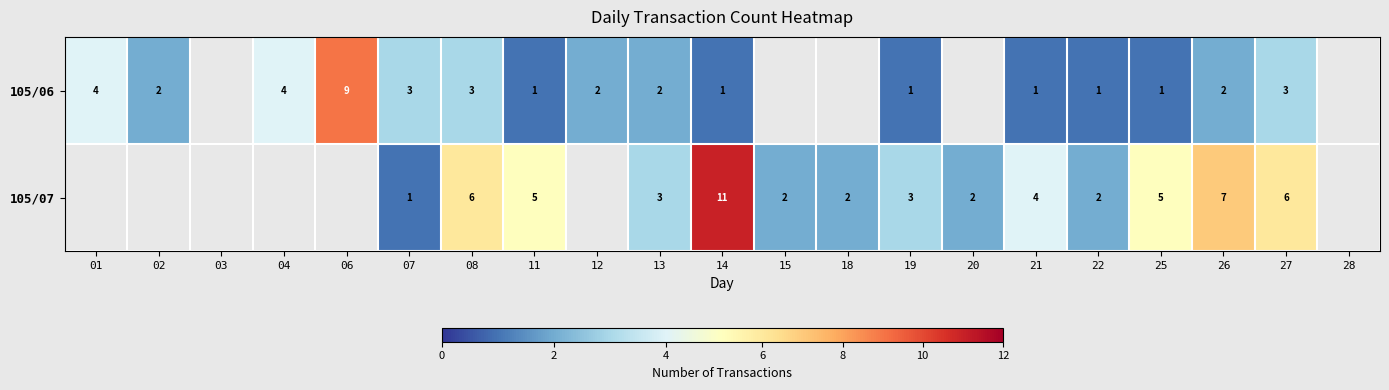

What is the difference between the highest and lowest values at 25?

4